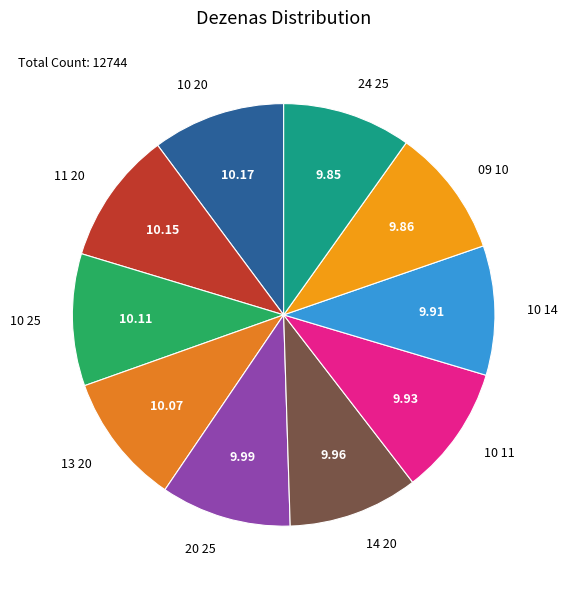

Approximately how many times larger is the value at 10 11 compared to 24 25?

1.0